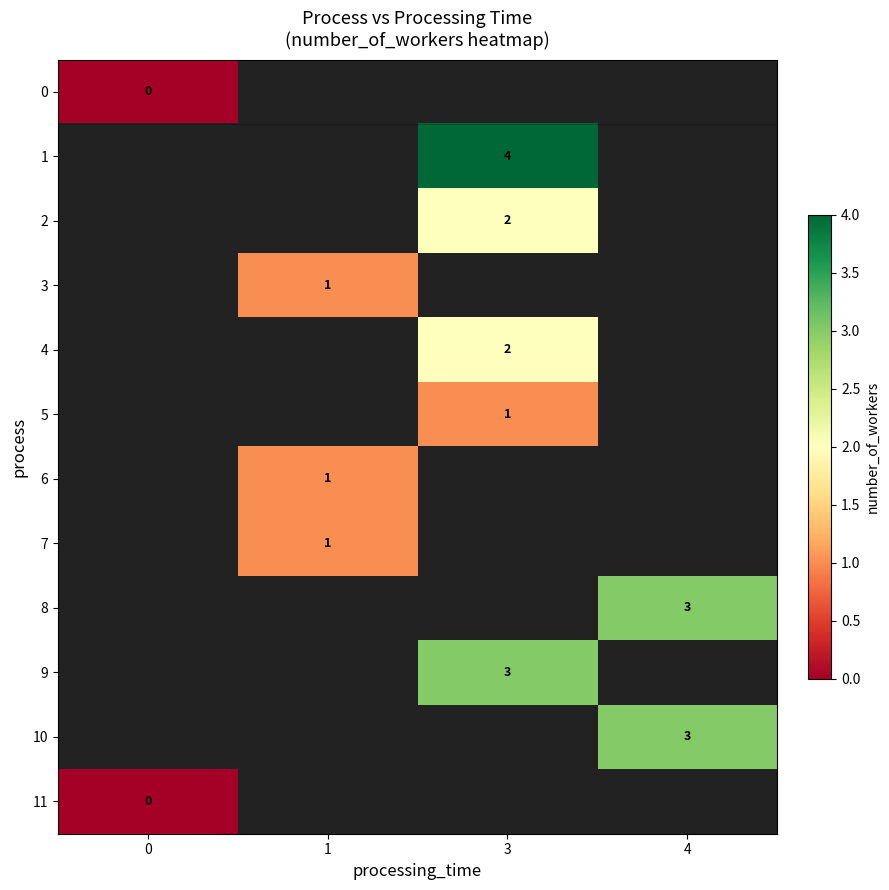

Is it true that 8 equals 3 at 4?

True